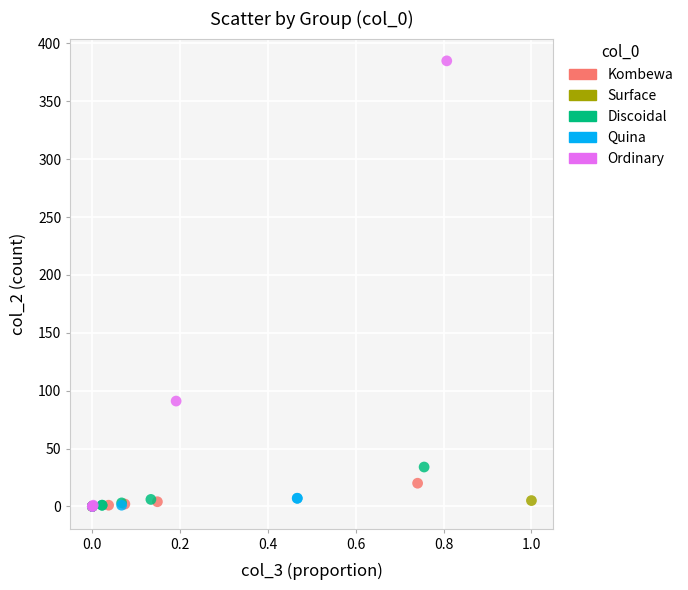

Which series contains the highest Y value?

Ordinary